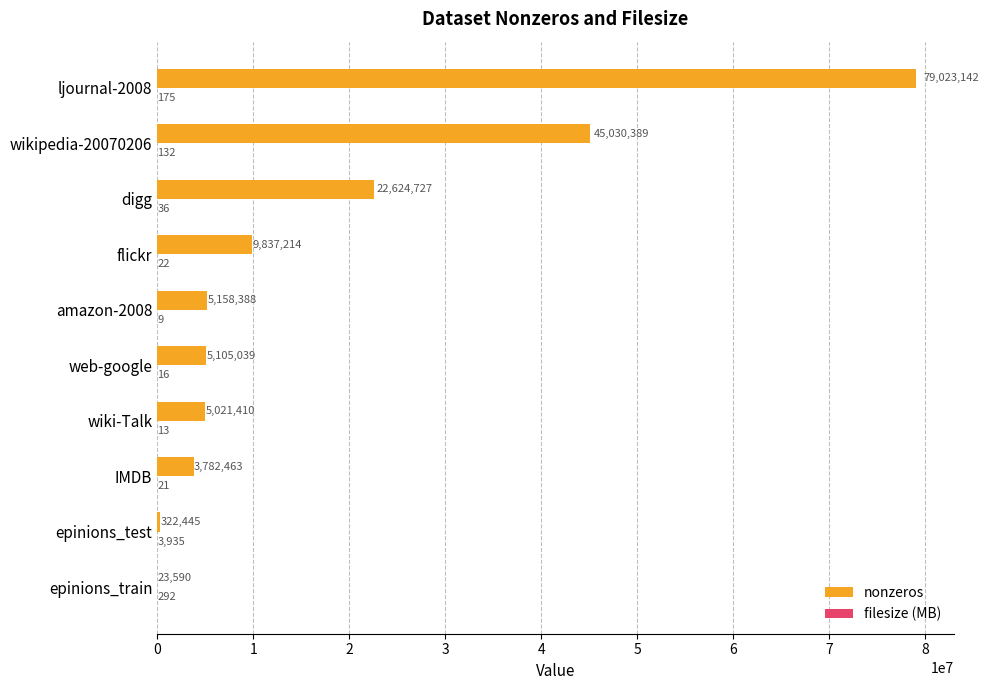

What is the sum of the nonzeros values at ljournal-2008 and flickr?

88860356